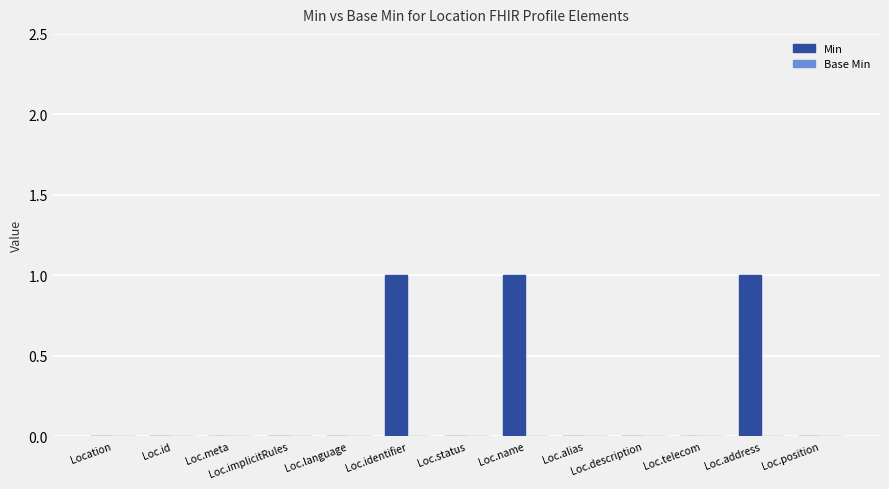

Approximately how many times larger is the value at Loc.address compared to Loc.identifier?

1.0